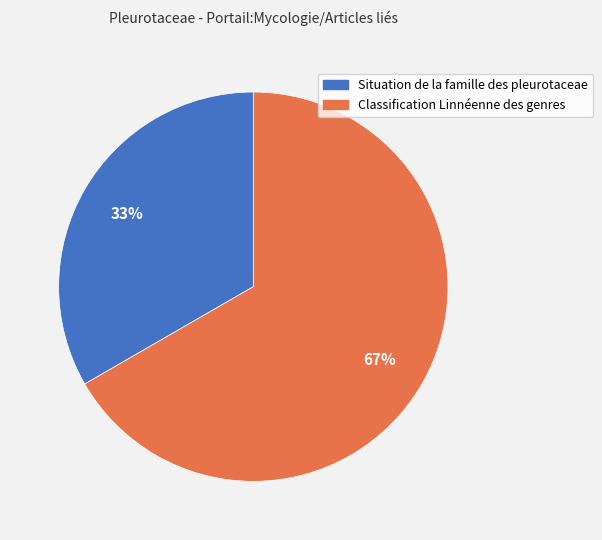

Is it true that Classification Linnéenne des genres is 60% of the pie?

False